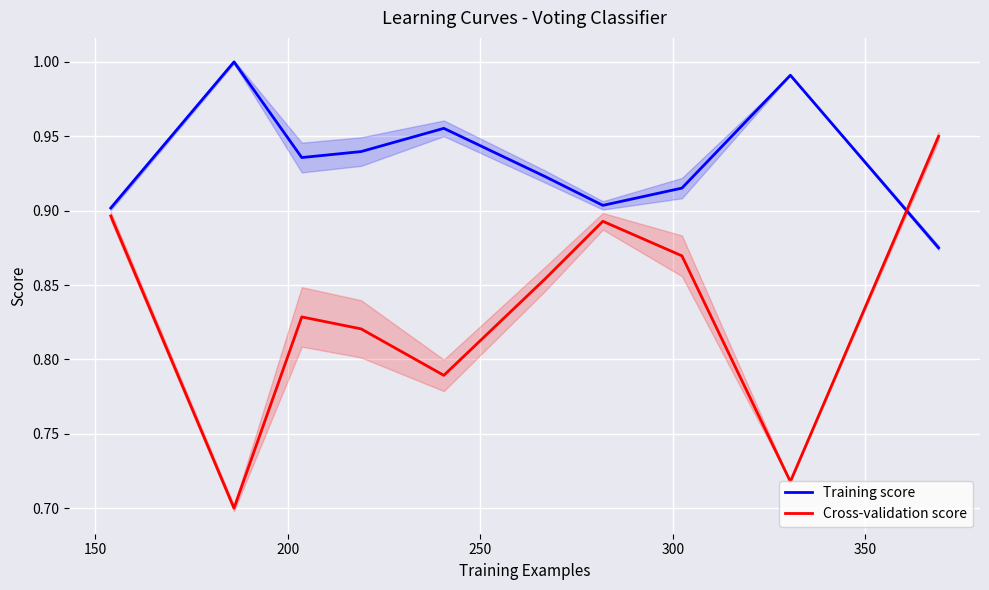

What is the sum of all Training score values?

9.3